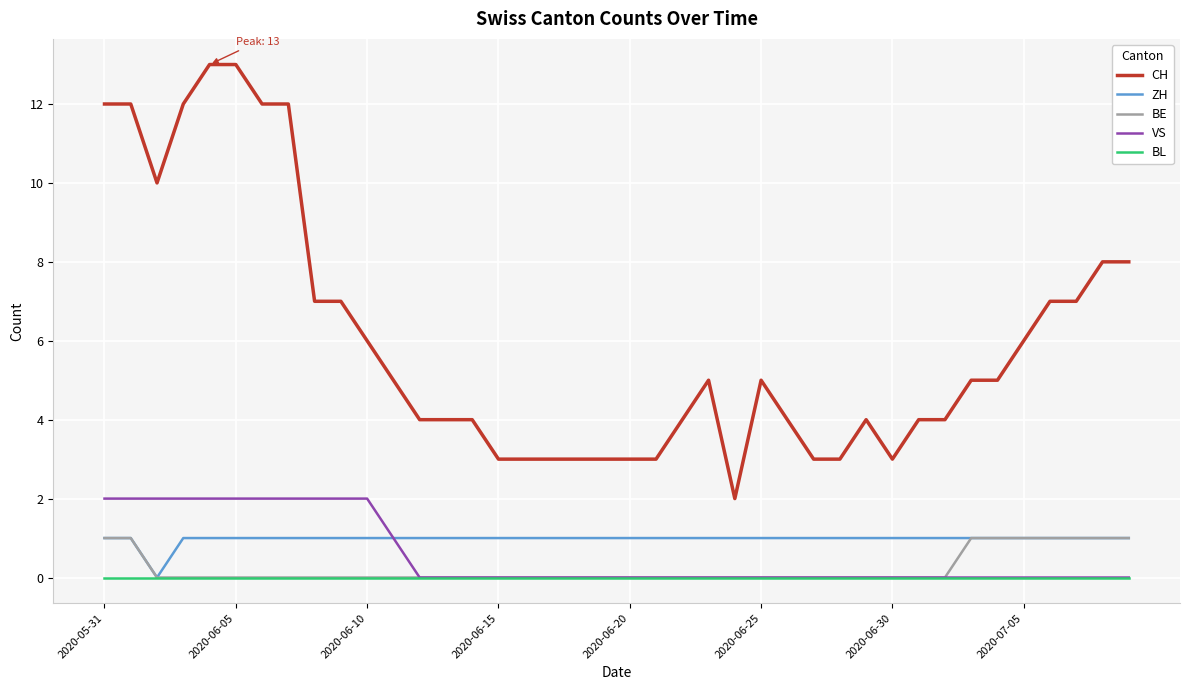

Which series has the largest total across all categories?

CH